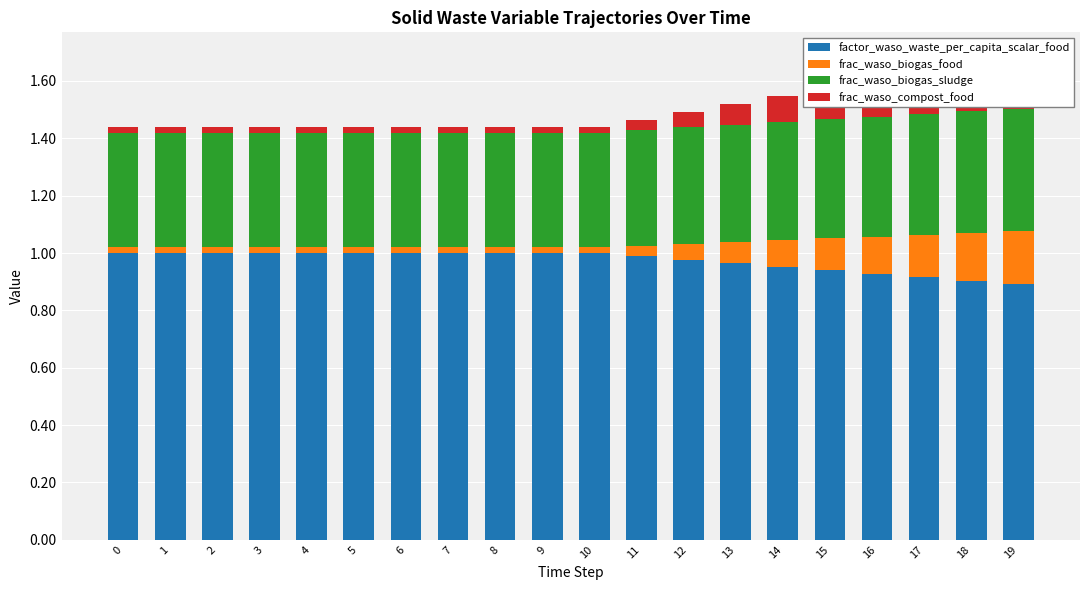

What is the greatest value displayed?

1.0